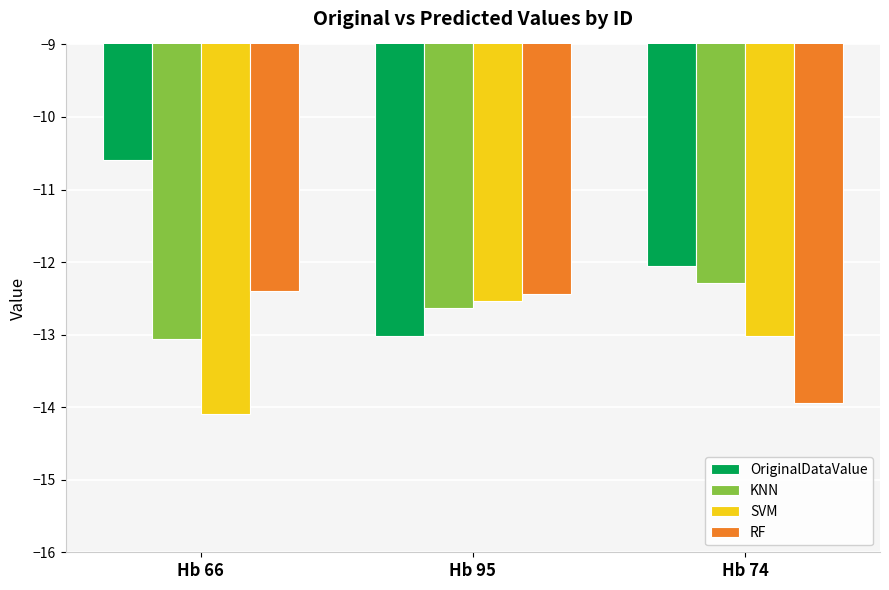

Rank the series by their average value, from highest to lowest.

OriginalDataValue, KNN, RF, SVM